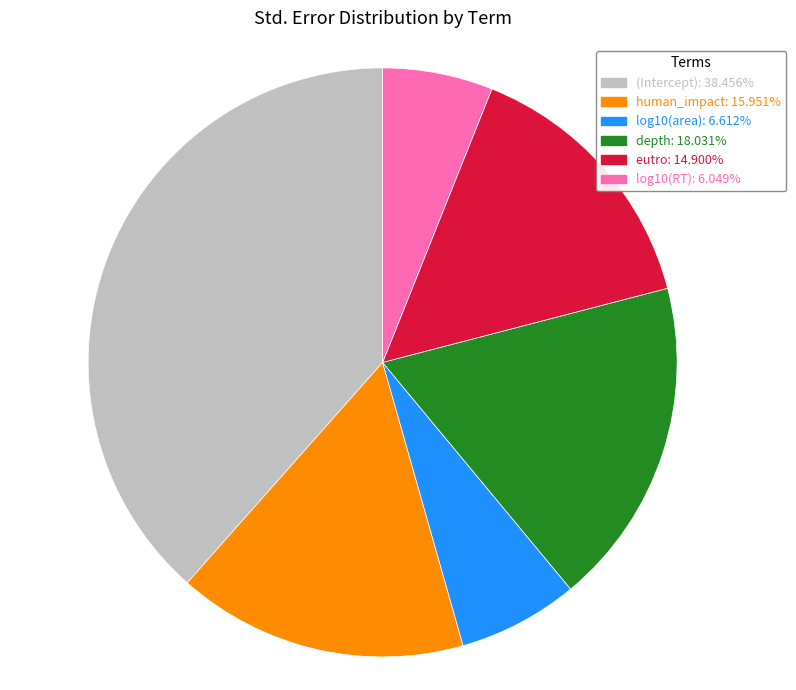

Which has a higher value, depth or (Intercept)?

(Intercept)